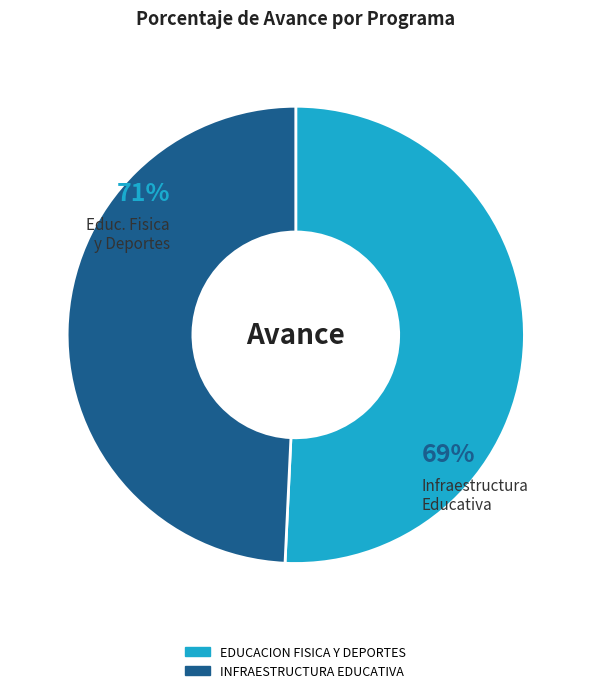

Does any single category account for the majority?

Yes